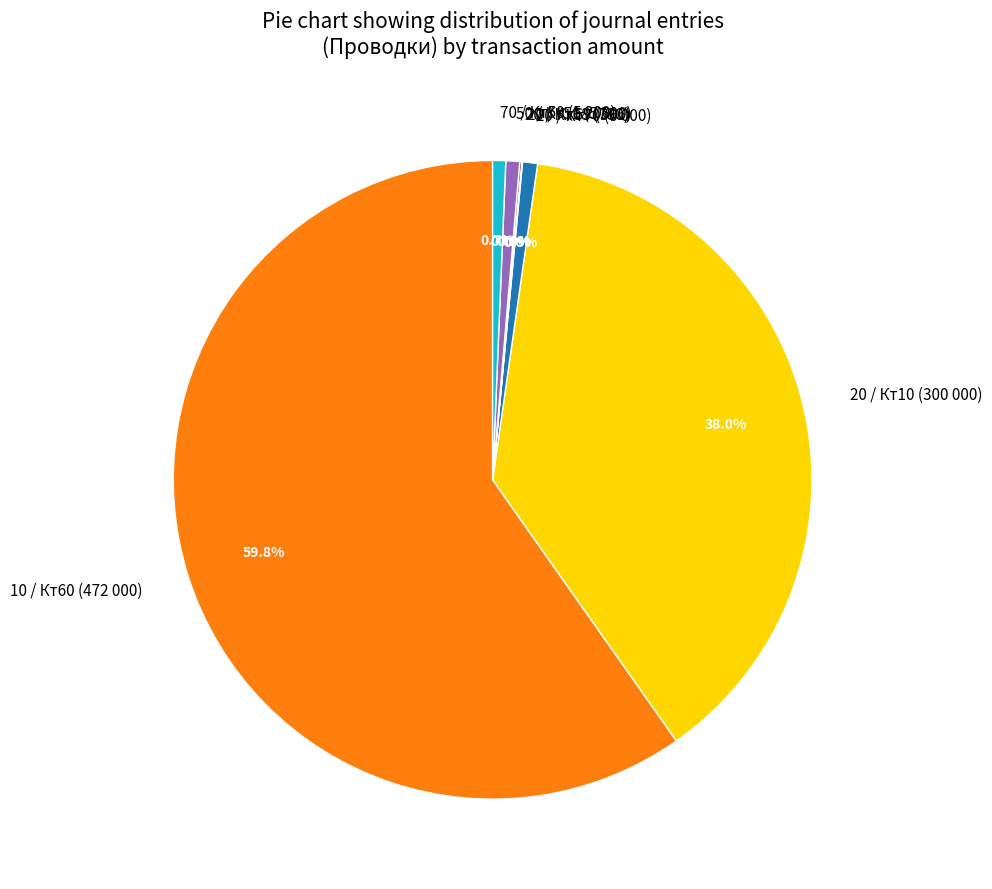

To the nearest percent, what is the difference between the largest and smallest slice percentages?

60%